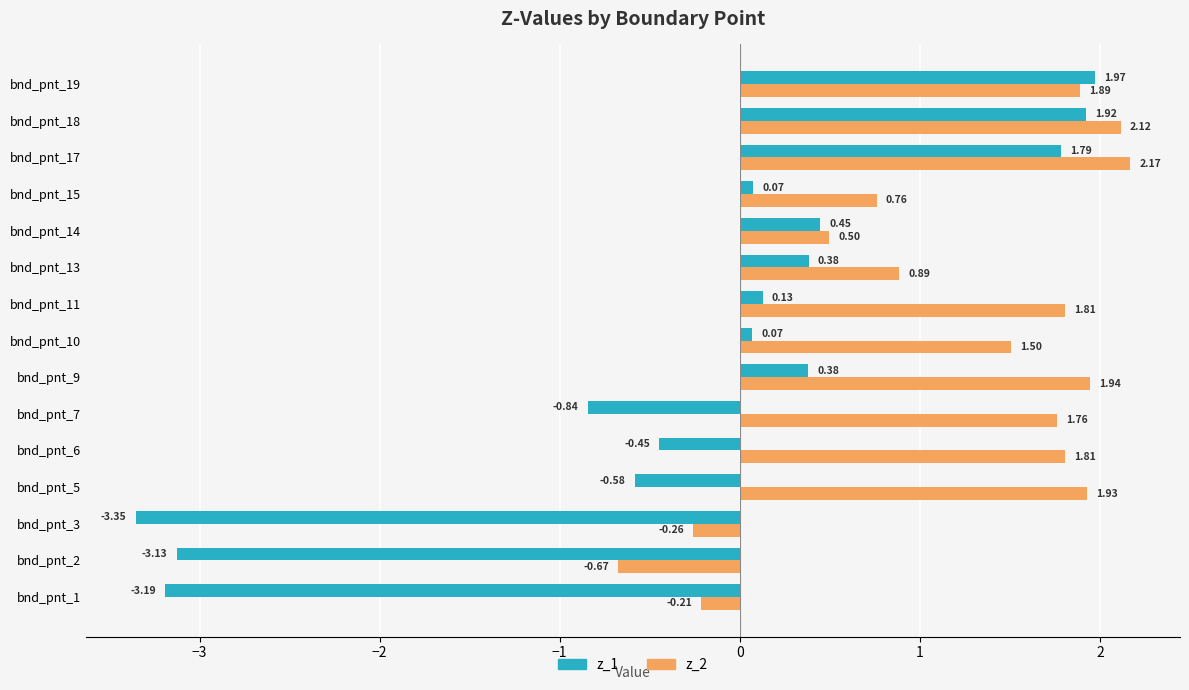

List the series in order of their peak value, highest first.

z_2, z_1